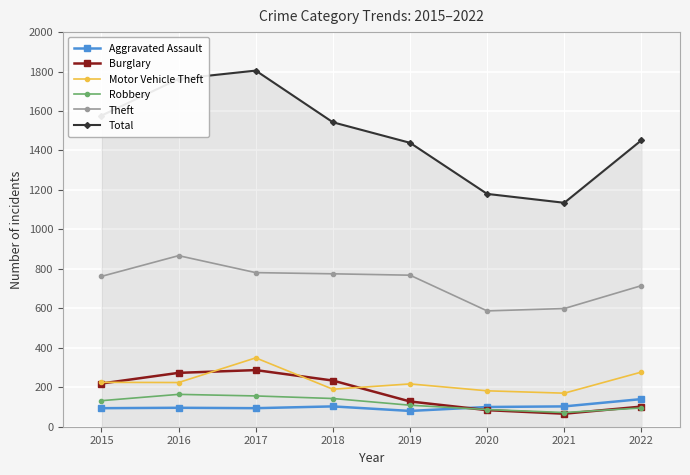

Is the value of Robbery at 2016 greater than the value of Total at 2016?

No